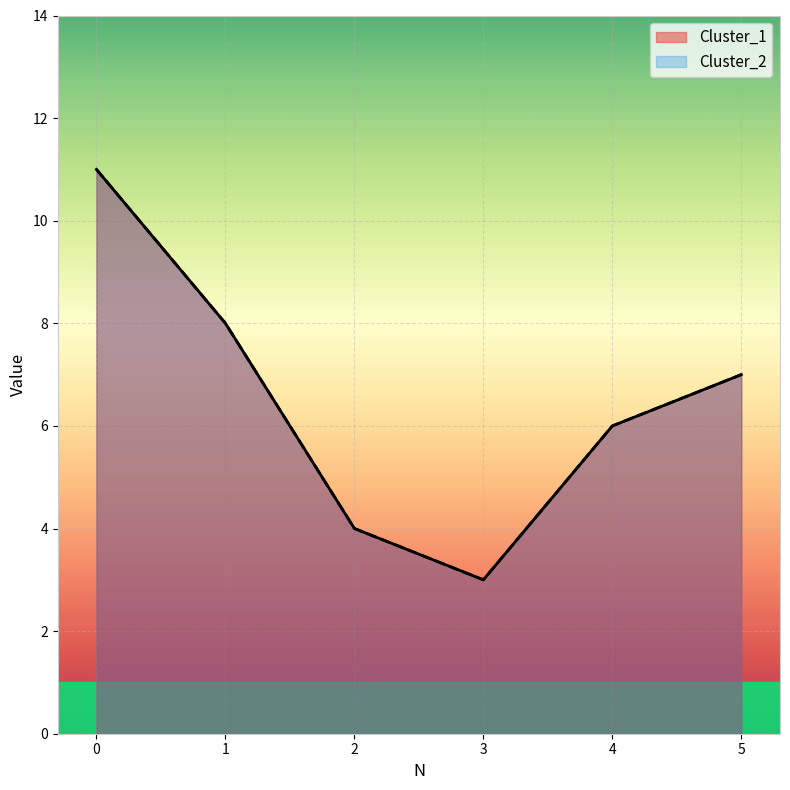

How many Cluster_2 values are between 4 and 8?

4